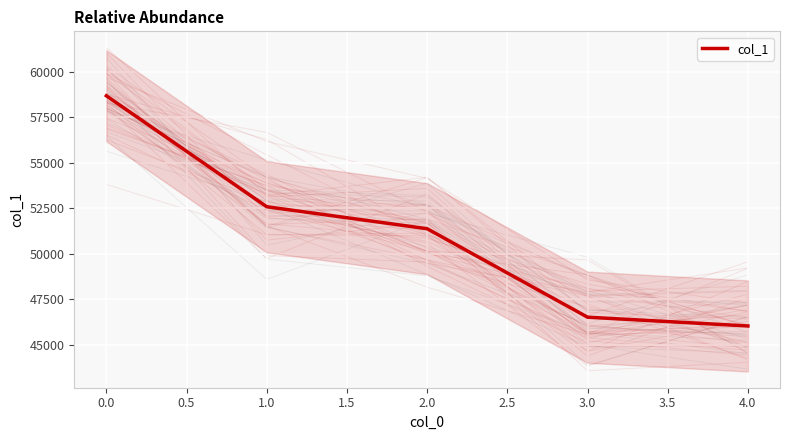

List the labels in order of col_1 value, largest first.

0.0, 1.0, 2.0, 3.0, 4.0